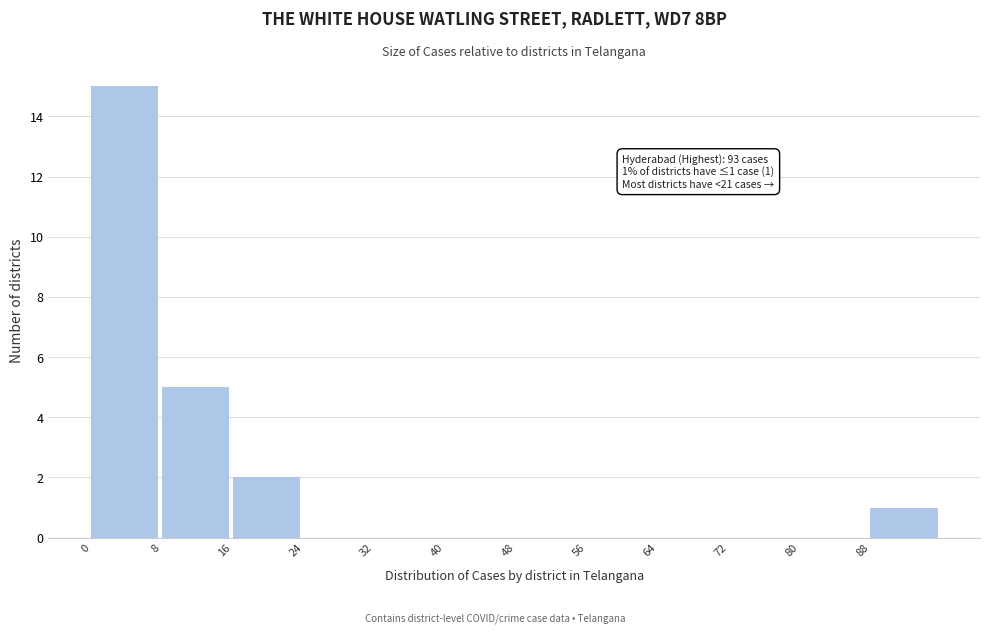

Which range on the x-axis has the tallest bar?

0 to 8